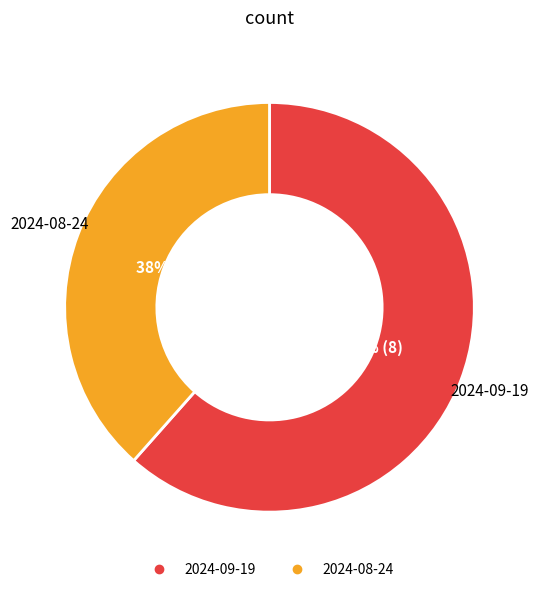

The 2024-09-19 slice represents 71% of the pie. True or false?

False